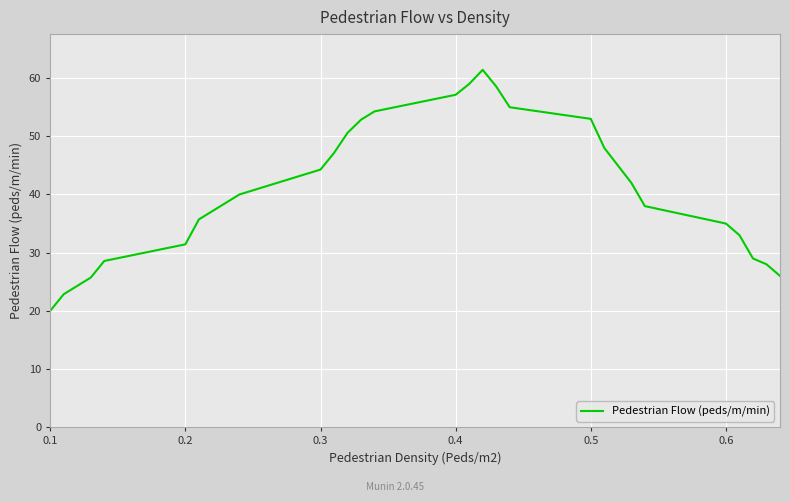

Does the chart have visible grid lines?

Yes